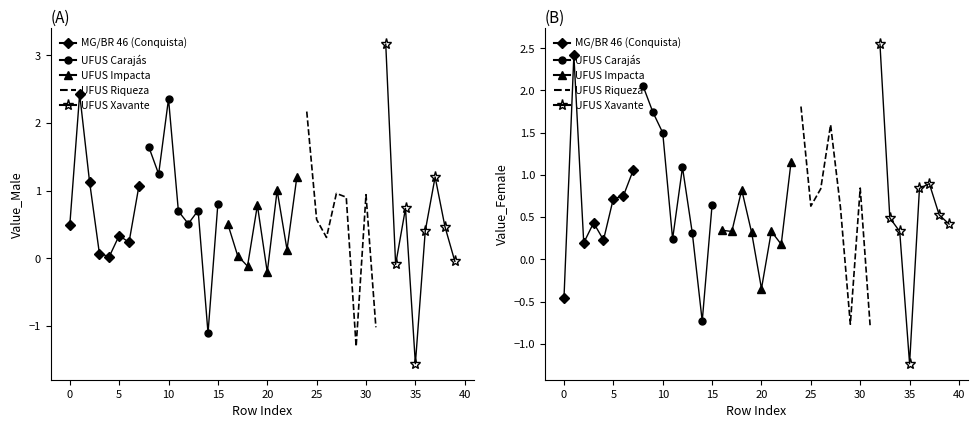

Reading left to right, extract all data points from this chart.

MG/BR 46 (Conquista): -0.5	2.4	0.2	0.4	0.2	0.7	0.7	1.1
UFUS Carajás: 2.1	1.7	1.5	0.2	1.1	0.3	-0.7	0.6
UFUS Impacta: 0.3	0.3	0.8	0.3	-0.3	0.3	0.2	1.2
UFUS Riqueza: 1.8	0.6	0.8	1.6	0.6	-0.8	0.8	-0.8
UFUS Xavante: 2.5	0.5	0.3	-1.2	0.8	0.9	0.5	0.4